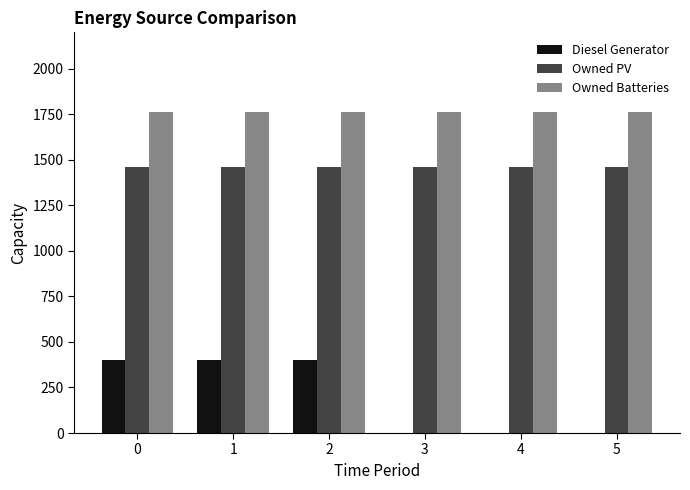

Does the chart contain stacked bars?

No